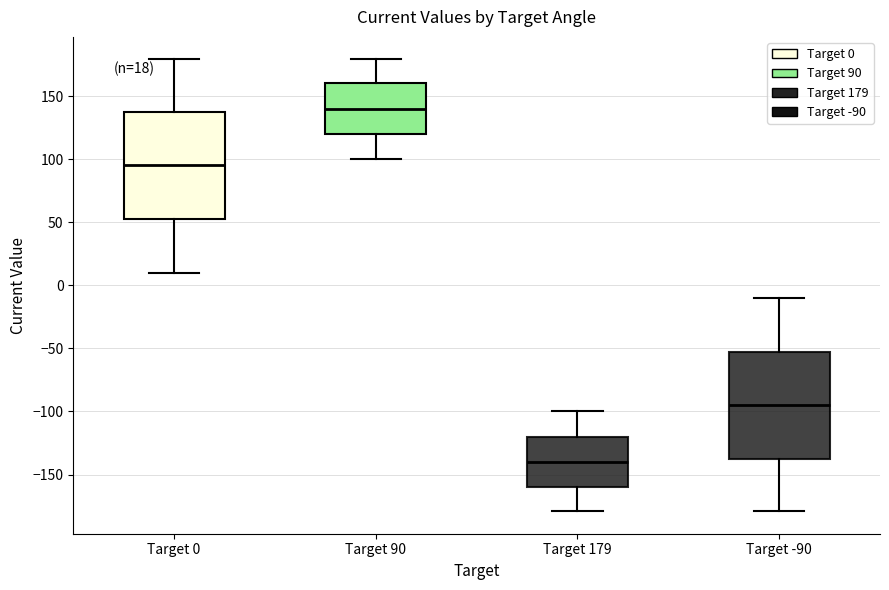

Which box has the highest median line?

Target 90